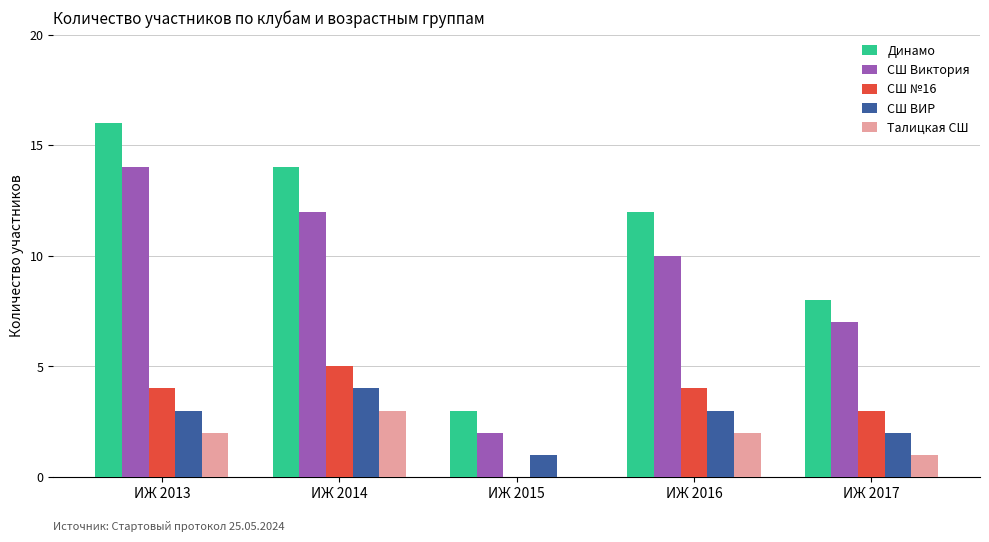

Which series has the widest spread of values?

Динамо